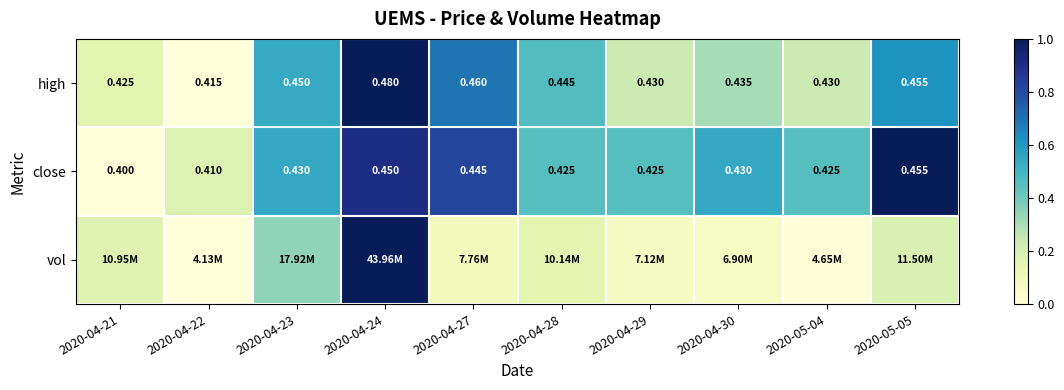

Is the value of high at 2020-05-05 greater than the value of close at 2020-04-24?

Yes